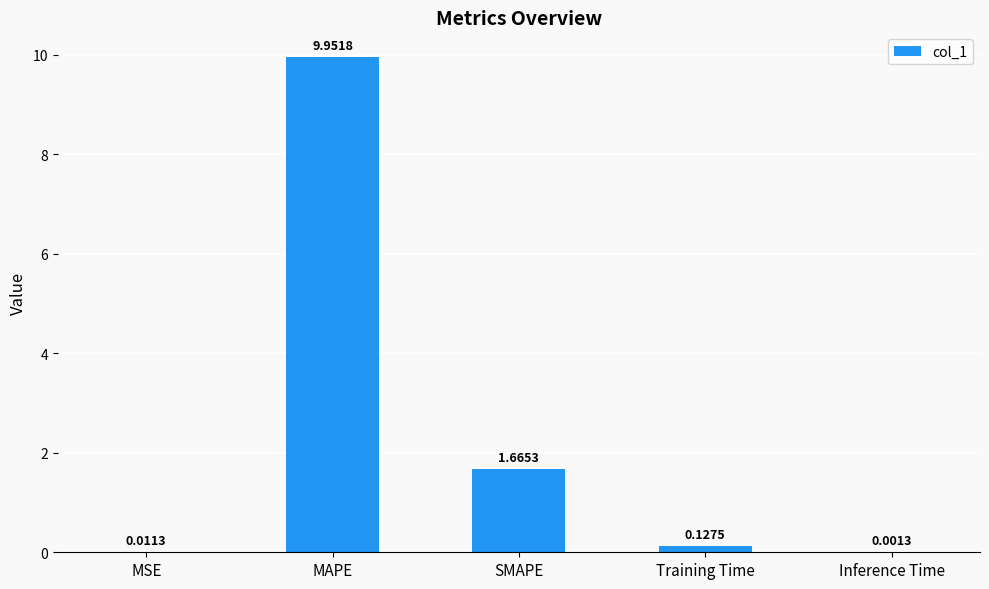

What is the sum of the values at MAPE and SMAPE?

11.6